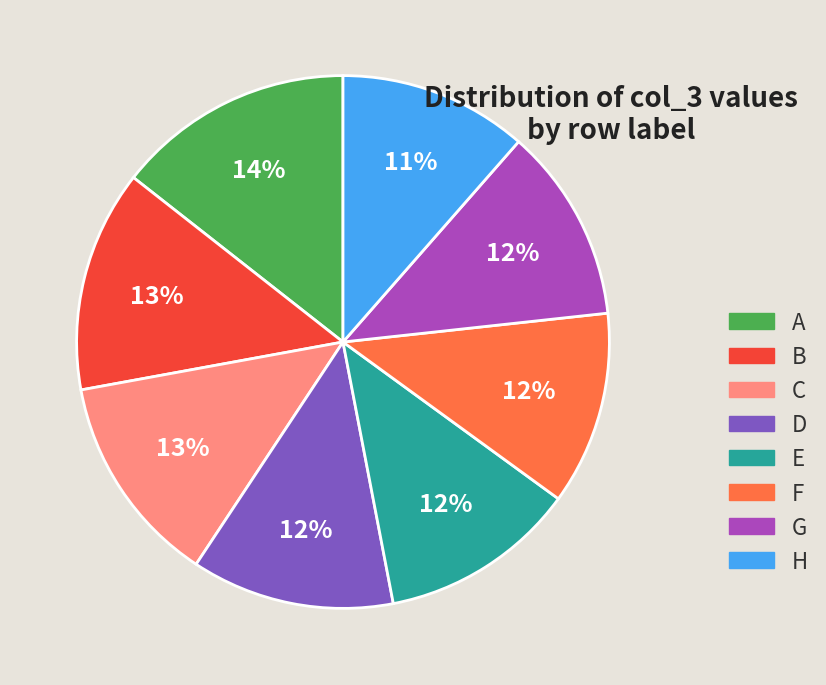

How many segments does this pie chart have?

8